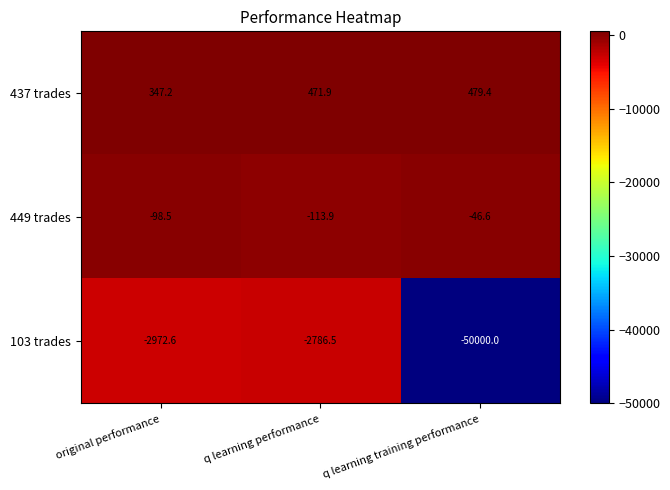

Read the 449 trades value at original performance.

-98.5